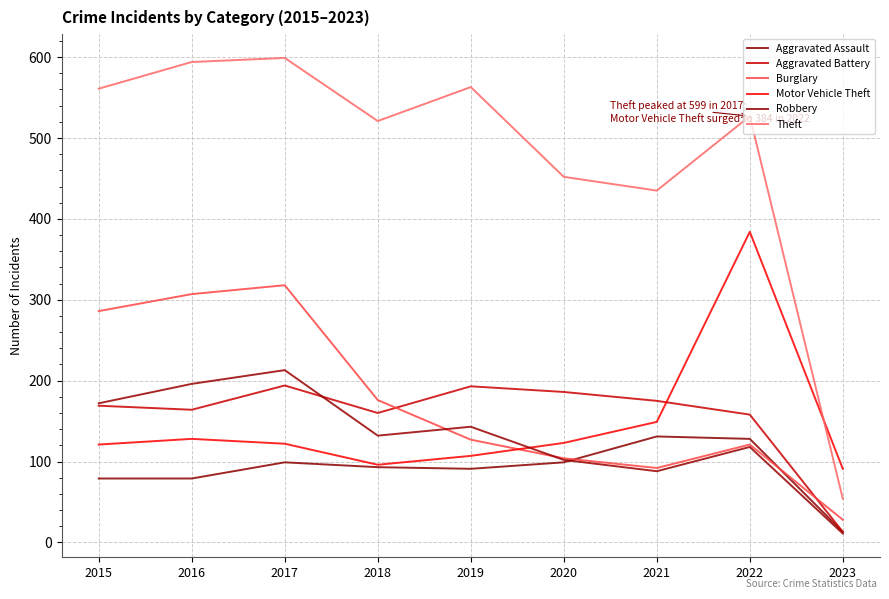

Where does the Burglary series first go above 127?

2015